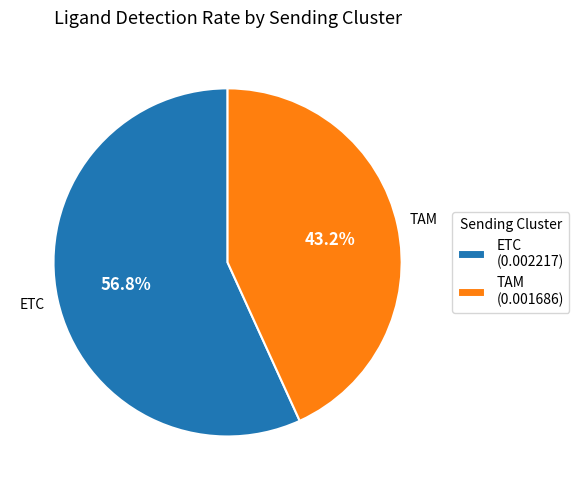

Between ETC and TAM, which is larger?

ETC